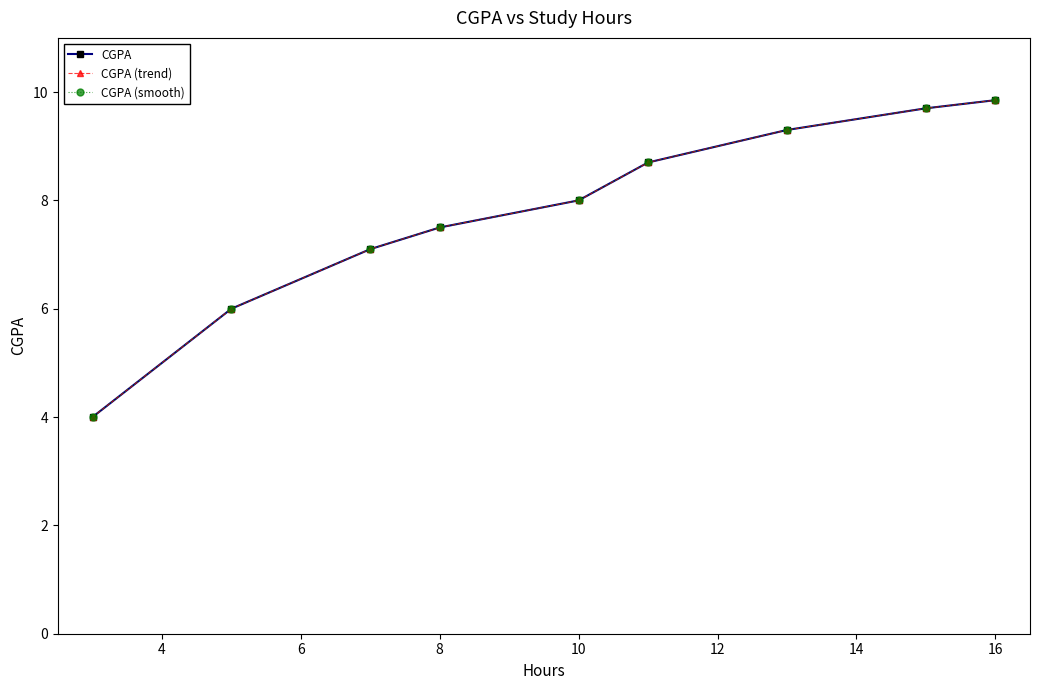

Does the chart have visible grid lines?

No